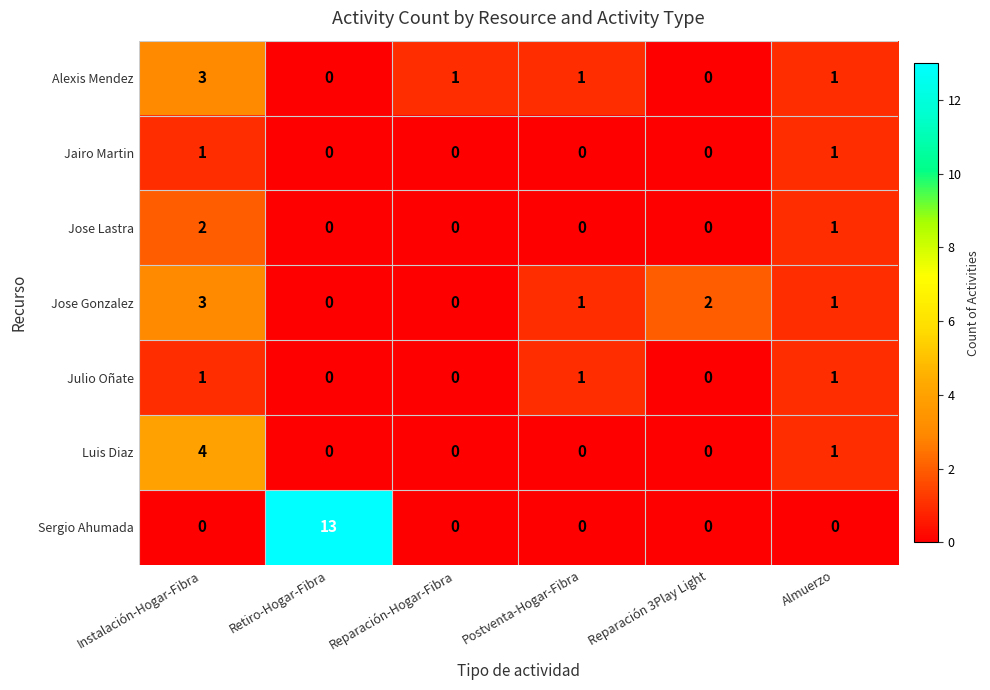

Which series has the largest total across all categories?

Sergio Ahumada